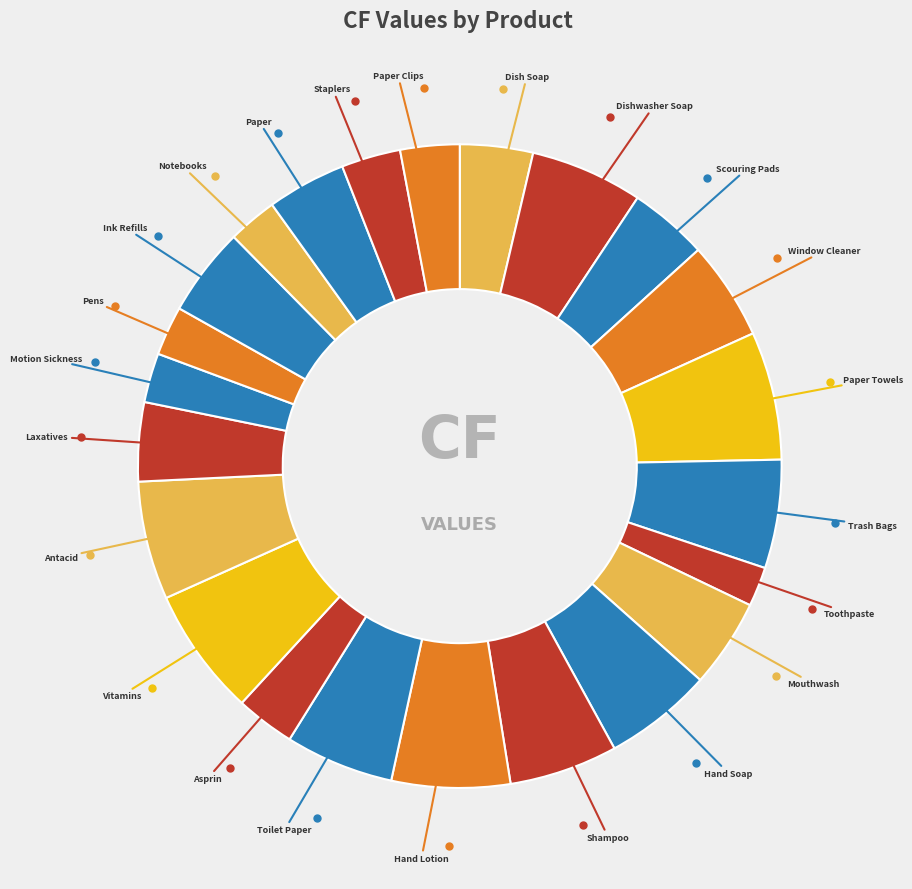

How many slices are in this pie chart?

23